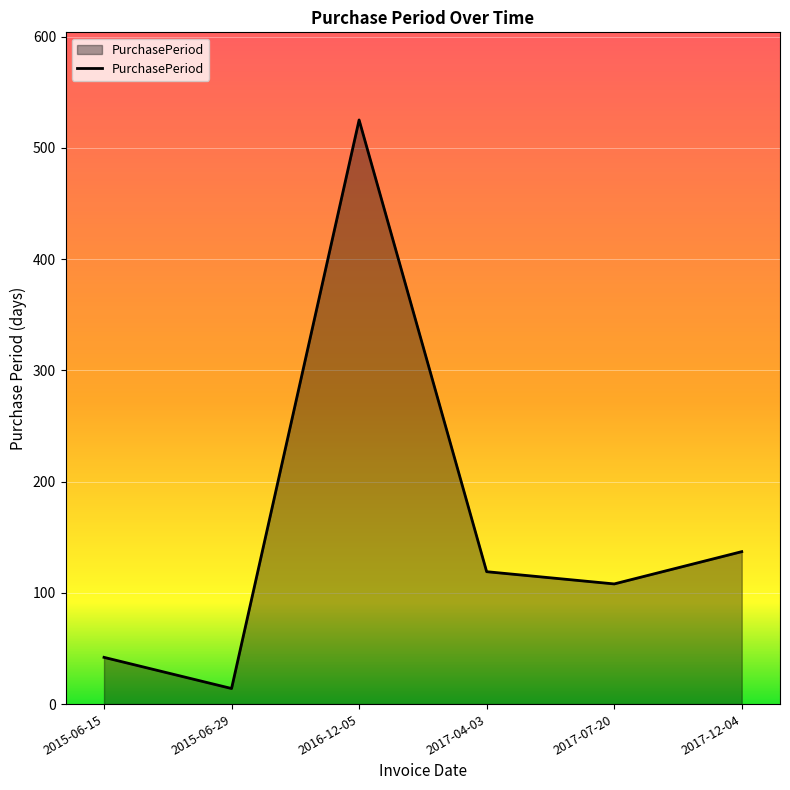

What is the sum of the values at 2015-06-15 and 2017-04-03?

161